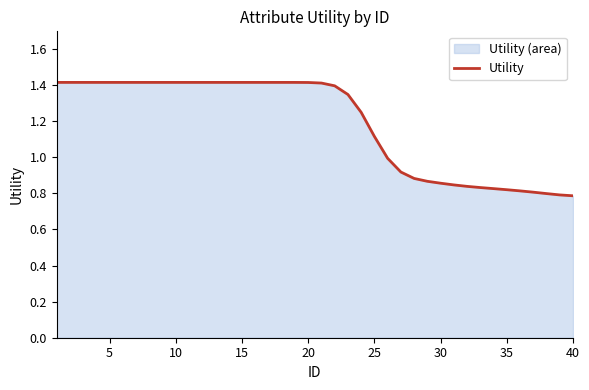

What is the greatest value displayed?

1.4